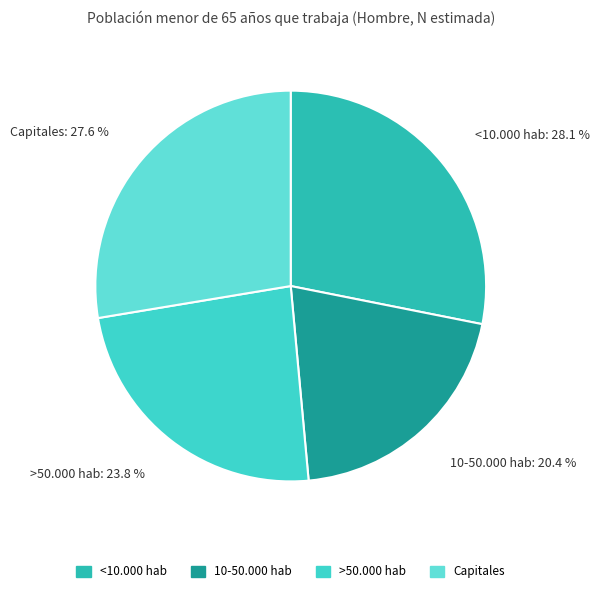

To the nearest percent, what percentage of the pie is 10-50.000 hab?

20%